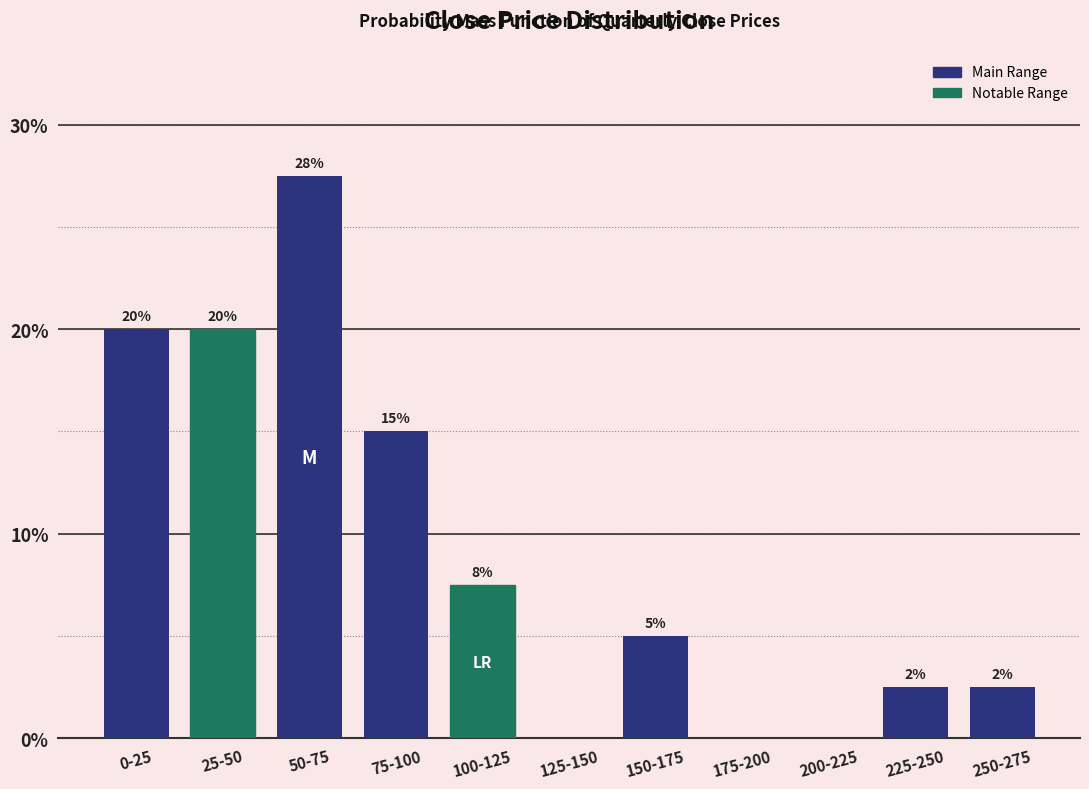

Where is the data nearest to the value 13?

75-100